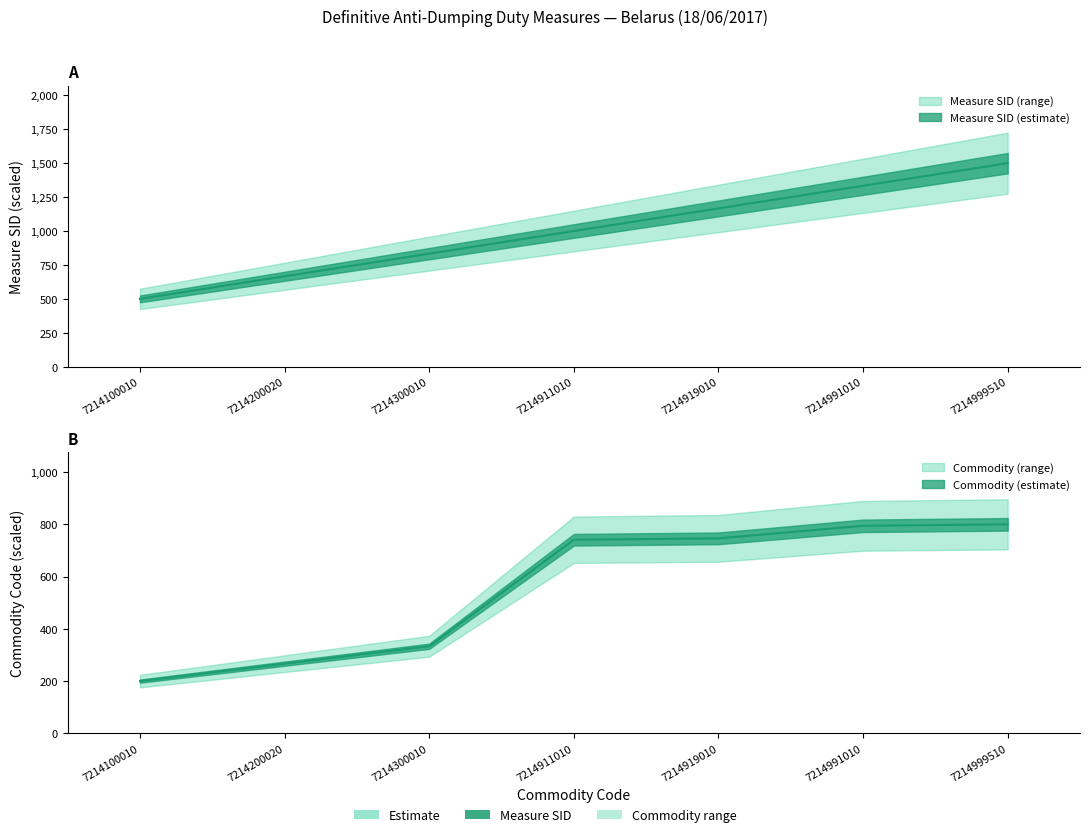

True or false: Measure SID and Commodity cross at least once.

False